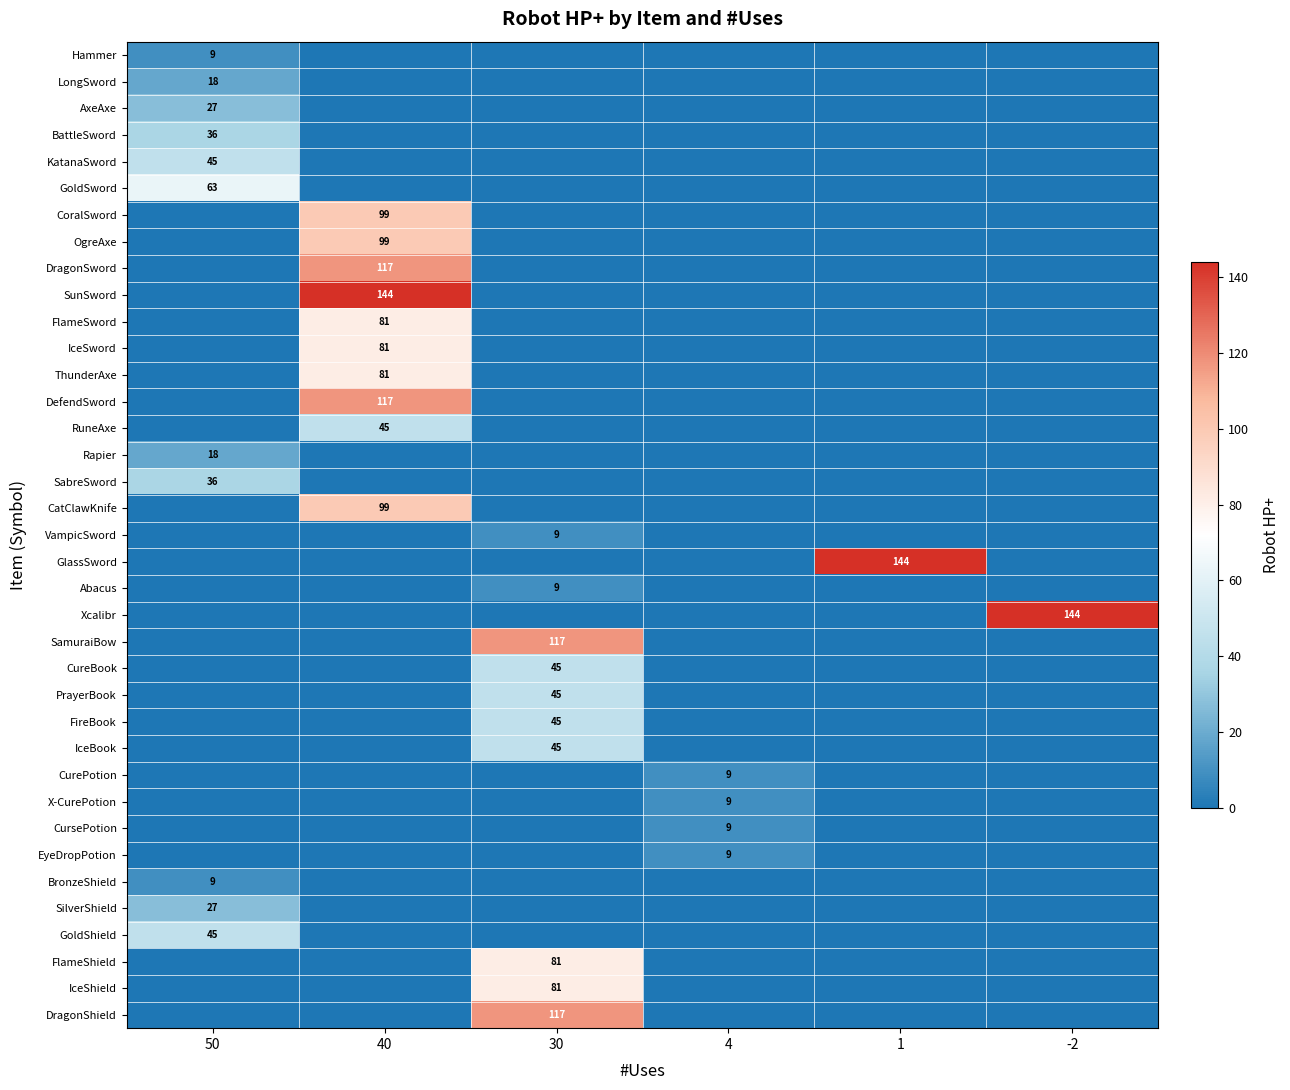

The value of Abacus at 30 is 9. True or false?

True